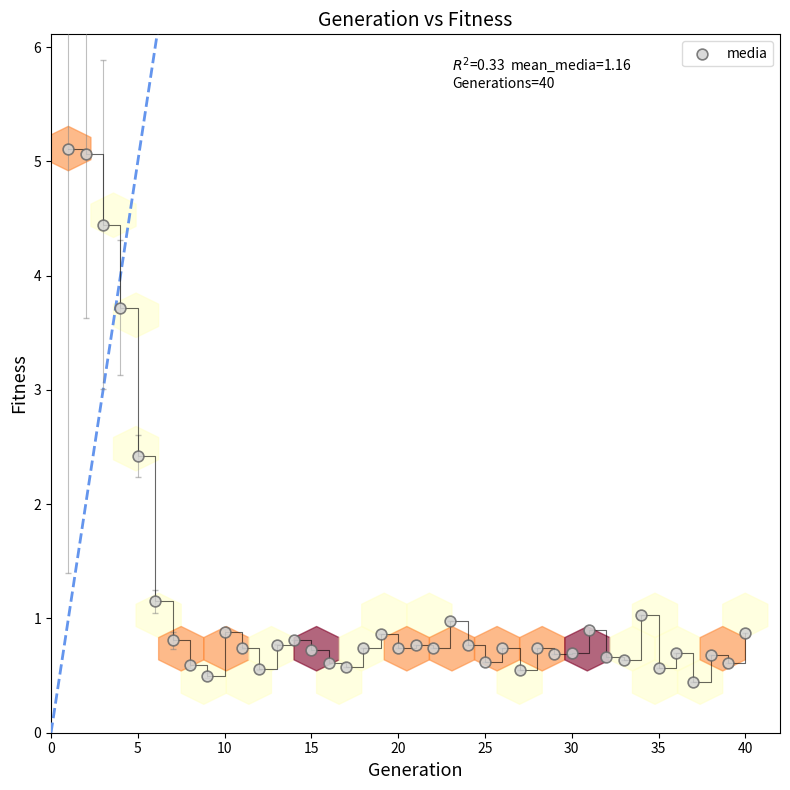

What is the range of X values (max minus min)?

39.0